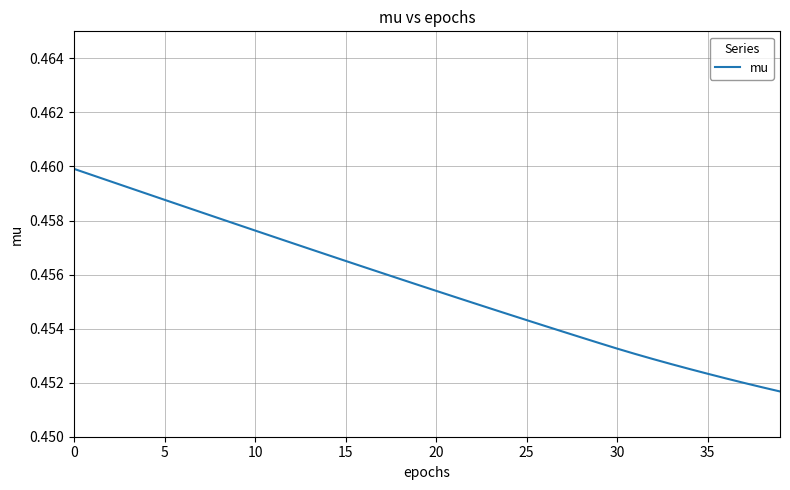

True or false: the data shows 0.1 at 20.

False